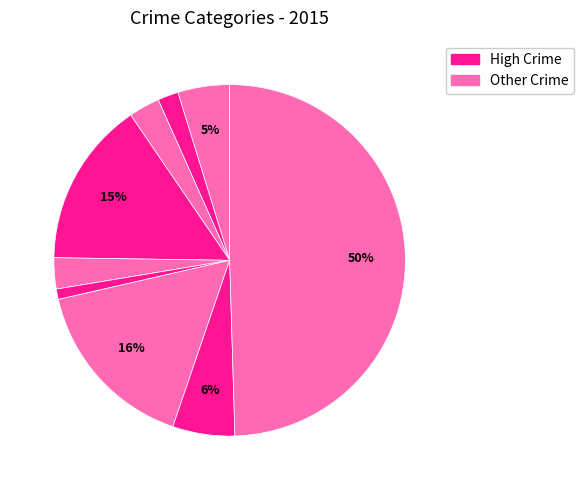

Count the number of slices in the pie.

9